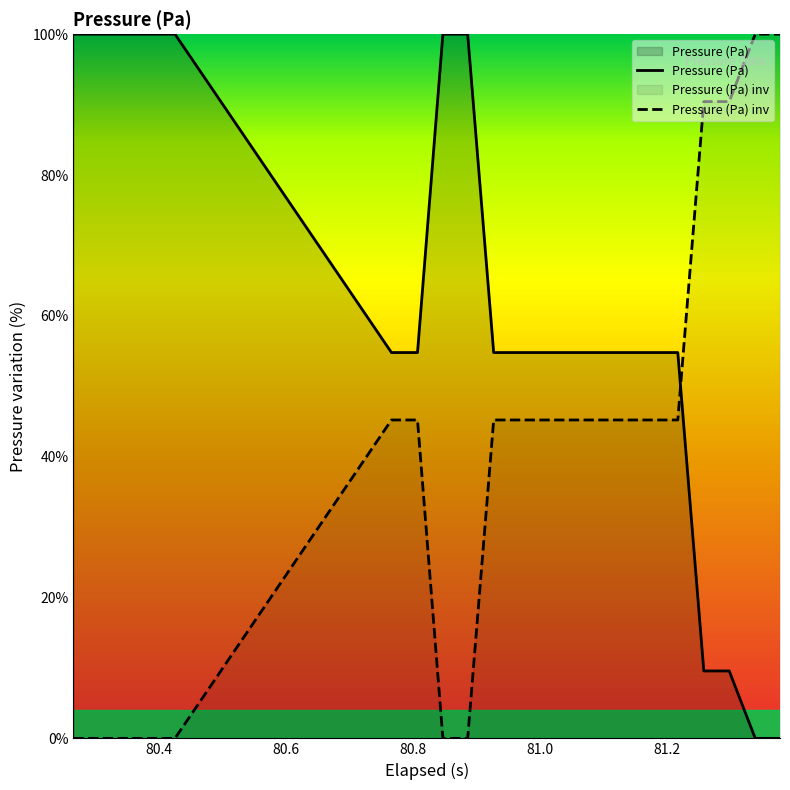

How many data points in Pressure (Pa) inv are less than 45?

7